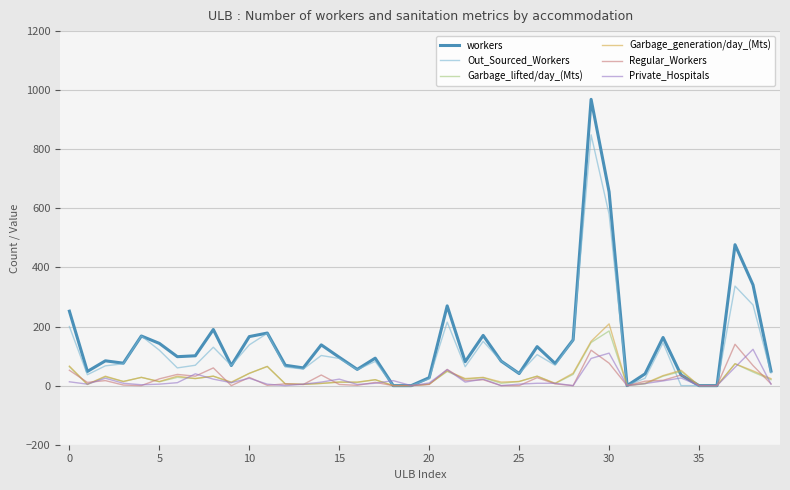

What is the highest value of the workers series?

969.0